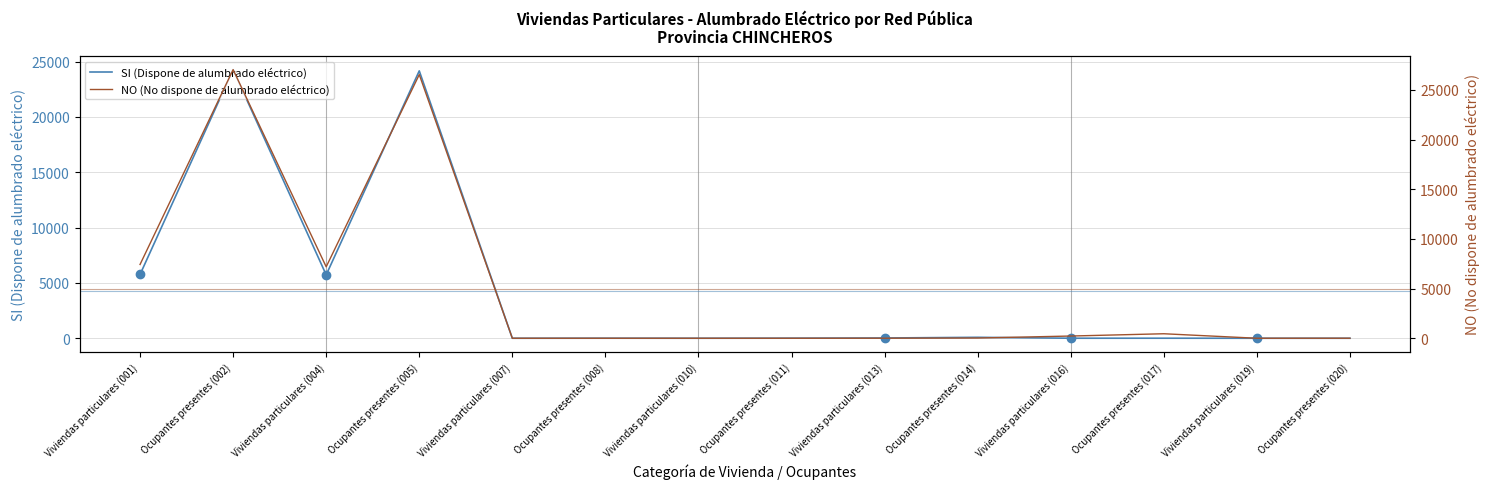

How many times do SI (Dispone de alumbrado eléctrico) and NO (No dispone de alumbrado eléctrico) cross each other?

2